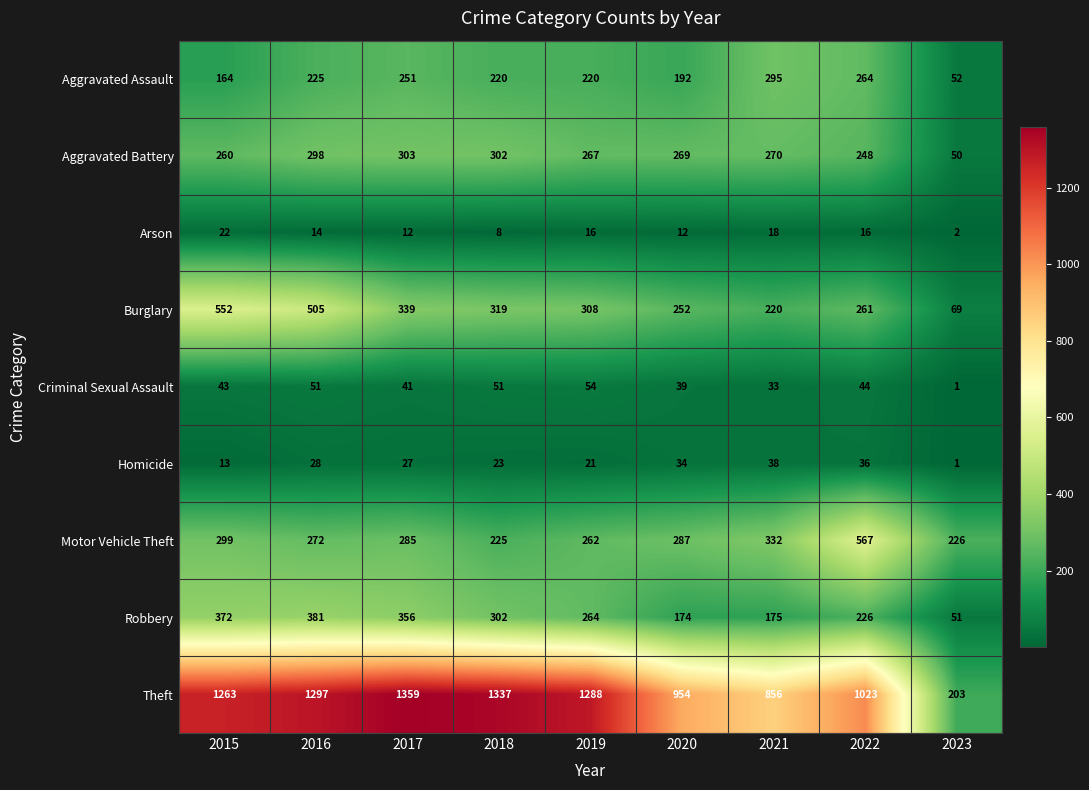

List the series in order of their peak value, highest first.

Theft, Motor Vehicle Theft, Burglary, Robbery, Aggravated Battery, Aggravated Assault, Criminal Sexual Assault, Homicide, Arson